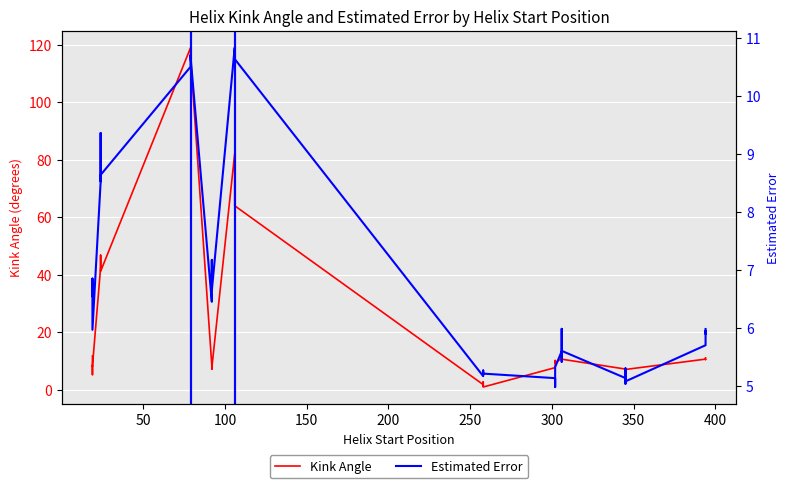

Reading left to right, transcribe all the data shown in this chart.

Kink Angle: 11.7	5.3	8.3	8.2	42.6	46.8	46.6	41.2	118.9	114.5	115.6	8.5	8.0	7.2	7.5	82.1	71.2	64.0	1.8	1.3	2.8	1.0	7.7	10.2	9.4	10.9	10.3	10.1	10.7	7.2	5.9	6.5	7.1	10.7	10.5	10.8	11.1
Estimated Error: 6.5	6.9	6.6	6.0	8.5	9.4	8.5	8.6	10.5	10.7	10.7	6.5	6.6	7.2	6.6	10.8	10.7	10.6	5.2	5.2	5.3	5.2	5.1	5.0	5.3	5.6	5.4	6.0	5.6	5.1	5.0	5.3	5.1	5.7	6.0	5.9	6.0